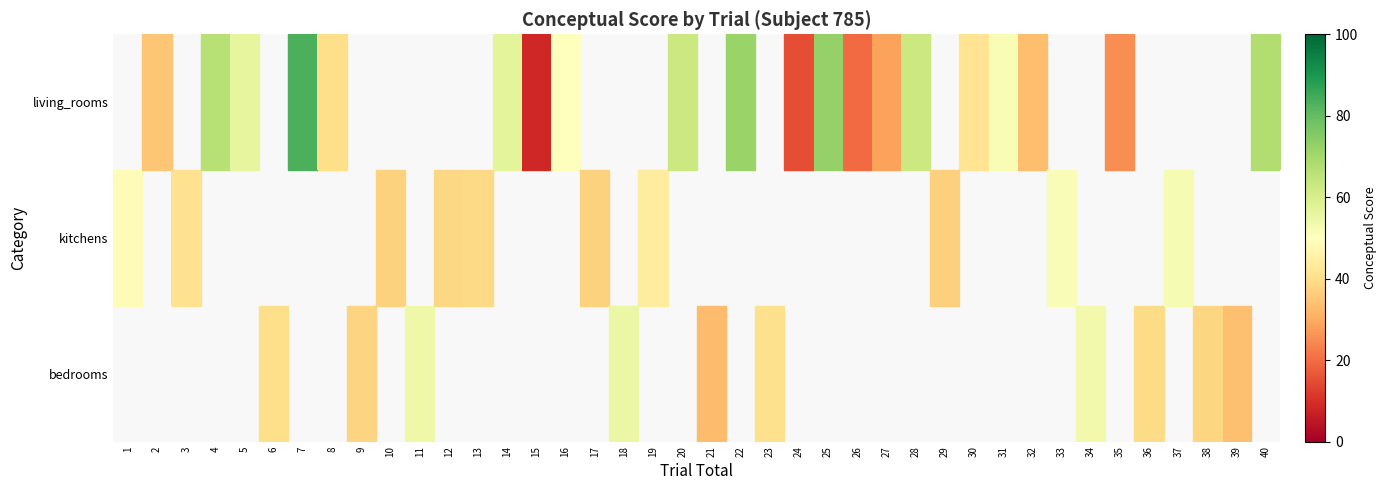

The value of living_rooms at 5 is 76.5. True or false?

False